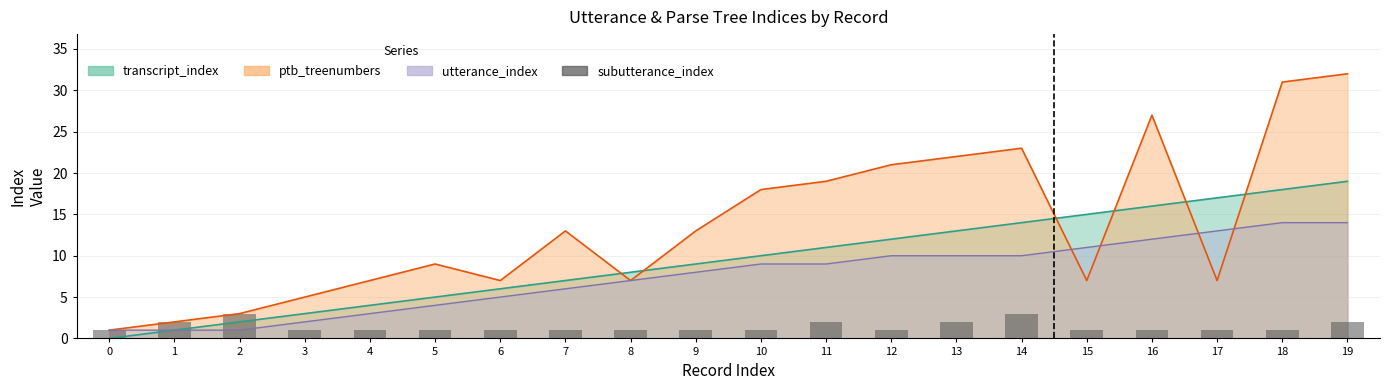

The chart shows a value of 3 at 11. True or false?

False